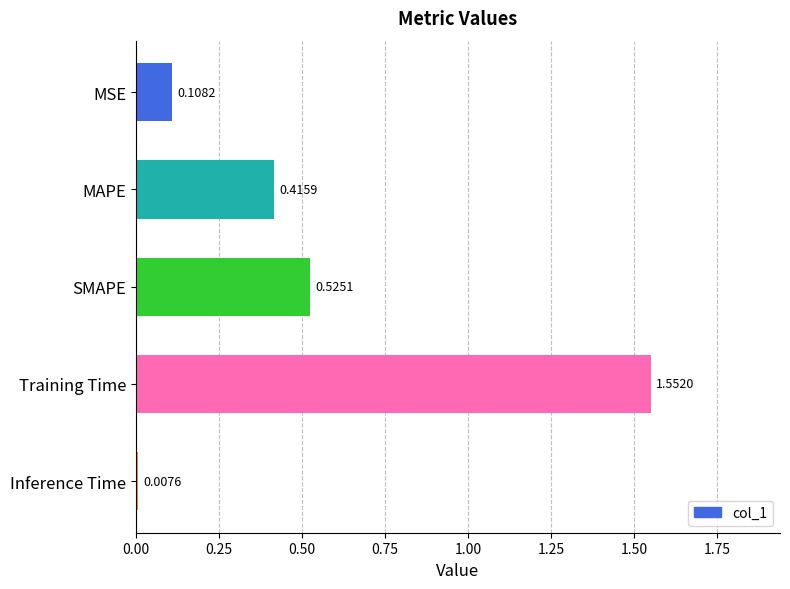

What is the difference between the maximum and minimum values?

1.5